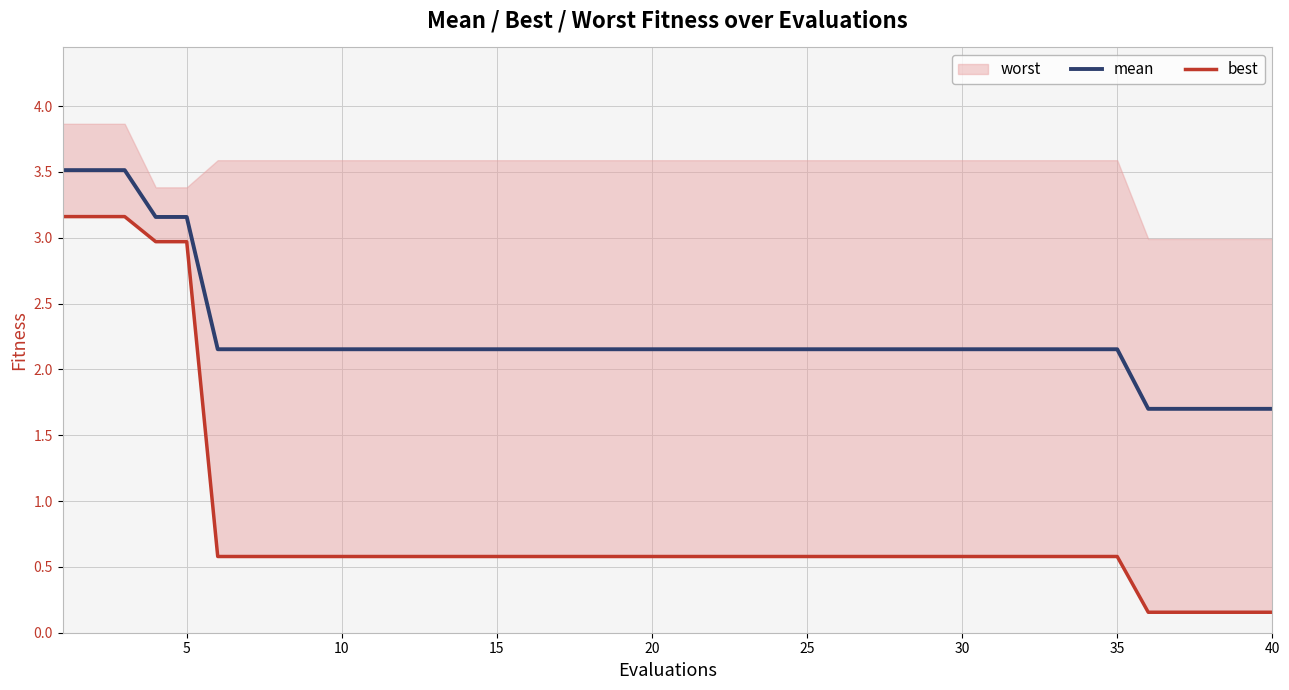

True or false: mean has a value of 3.0 at 40.

False